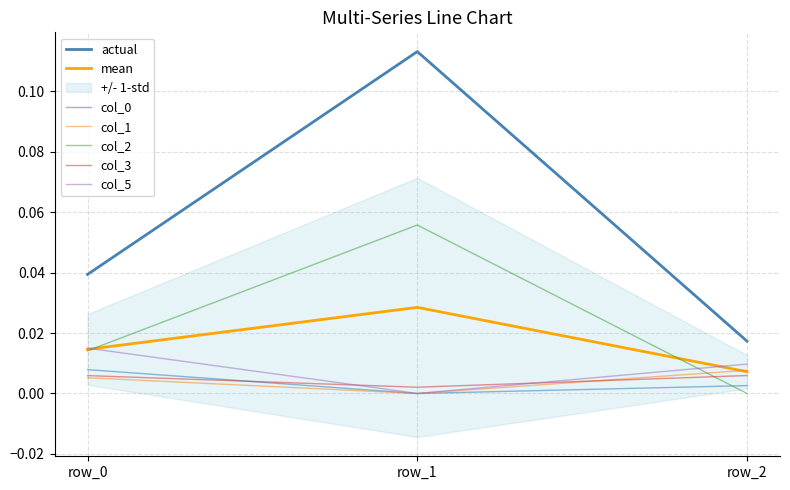

The col_3 series shows 0.0 at row_0. True or false?

False